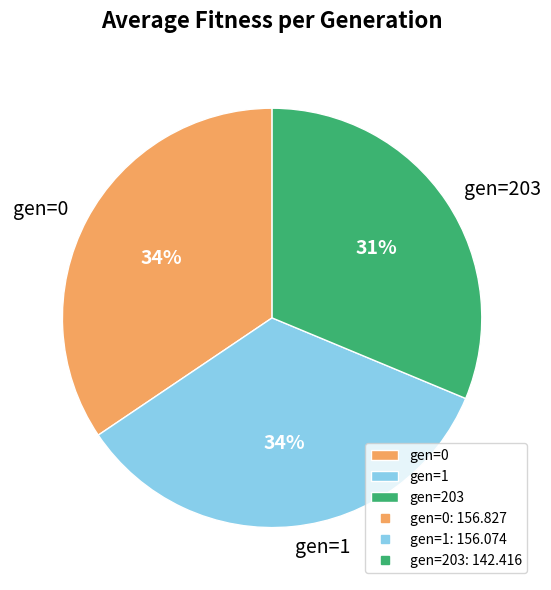

Is there any slice that represents more than half of the pie?

No